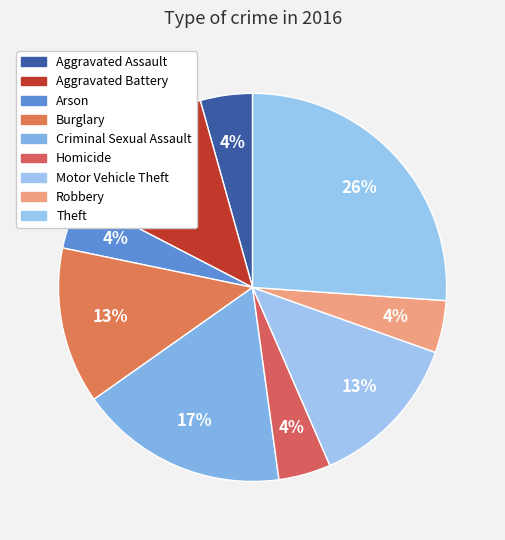

Is it true that Aggravated Battery is 20% of the pie?

False